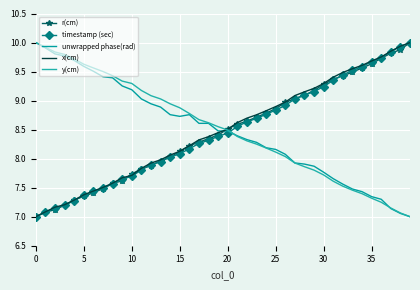

Rank the series by their maximum value, from highest to lowest.

r(cm), timestamp (sec), unwrapped phase(rad), x(cm), y(cm)